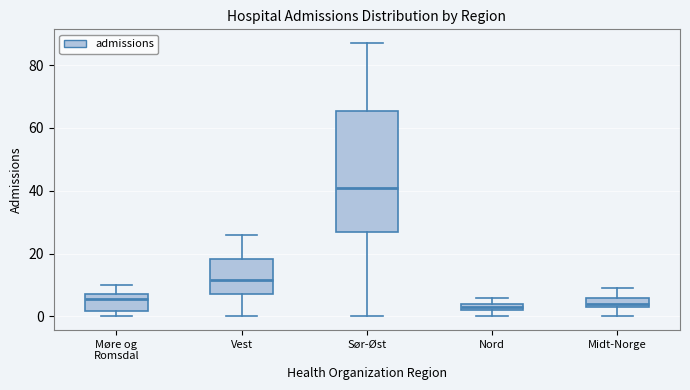

Where is the lower edge of the box for Nord on the y-axis? The values are not printed on the chart, so give them approximately, as read against the axis.

2